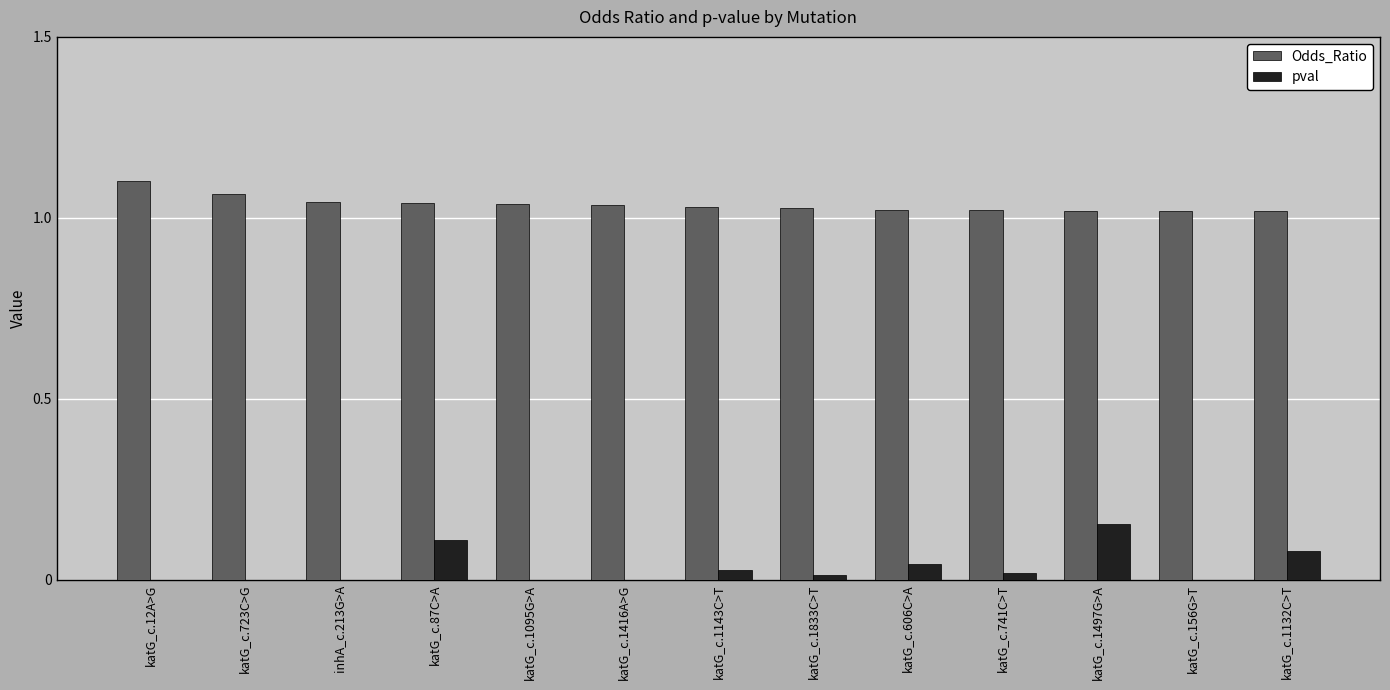

At which category is the sum across all series the highest?

katG_c.1497G>A